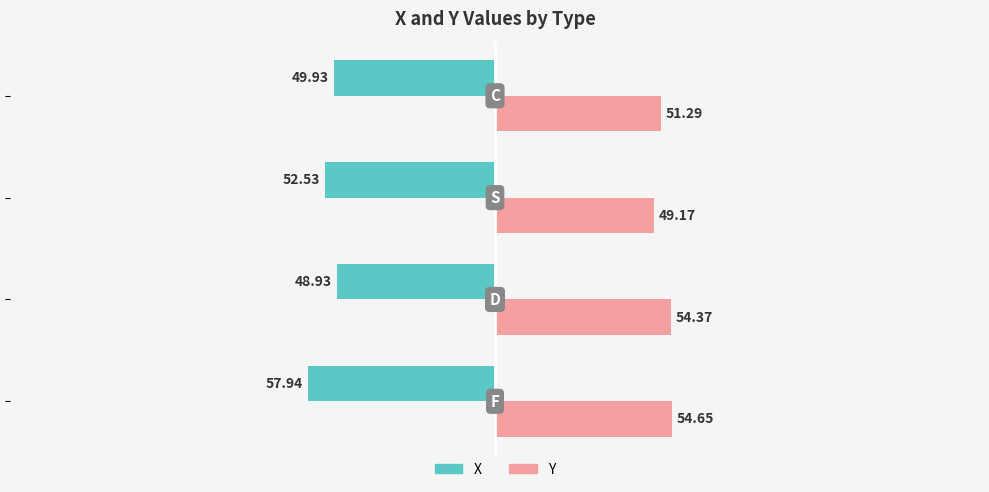

Which series has the widest spread of values?

X